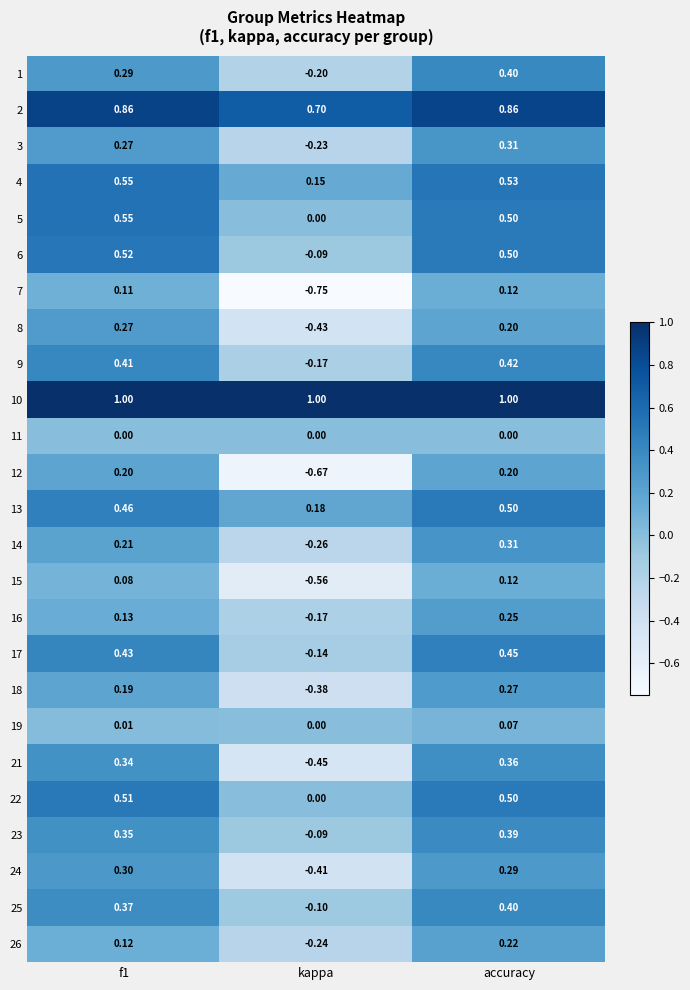

How many series are shown in this chart?

25